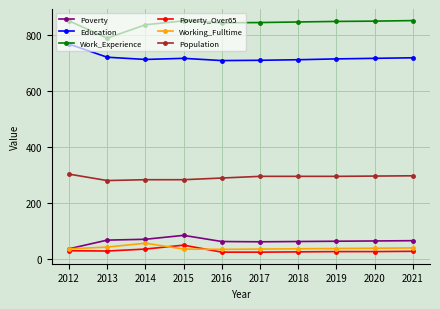

True or false: Poverty_Over65 and Education cross at least once.

False